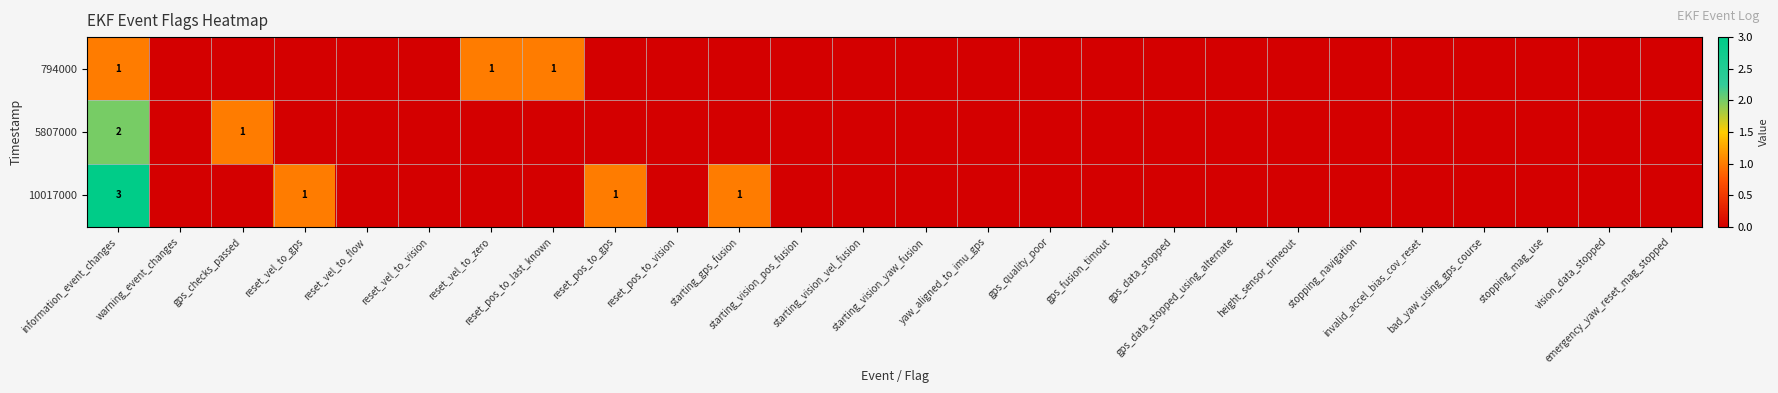

At how many categories does at least one series exceed 0?

7